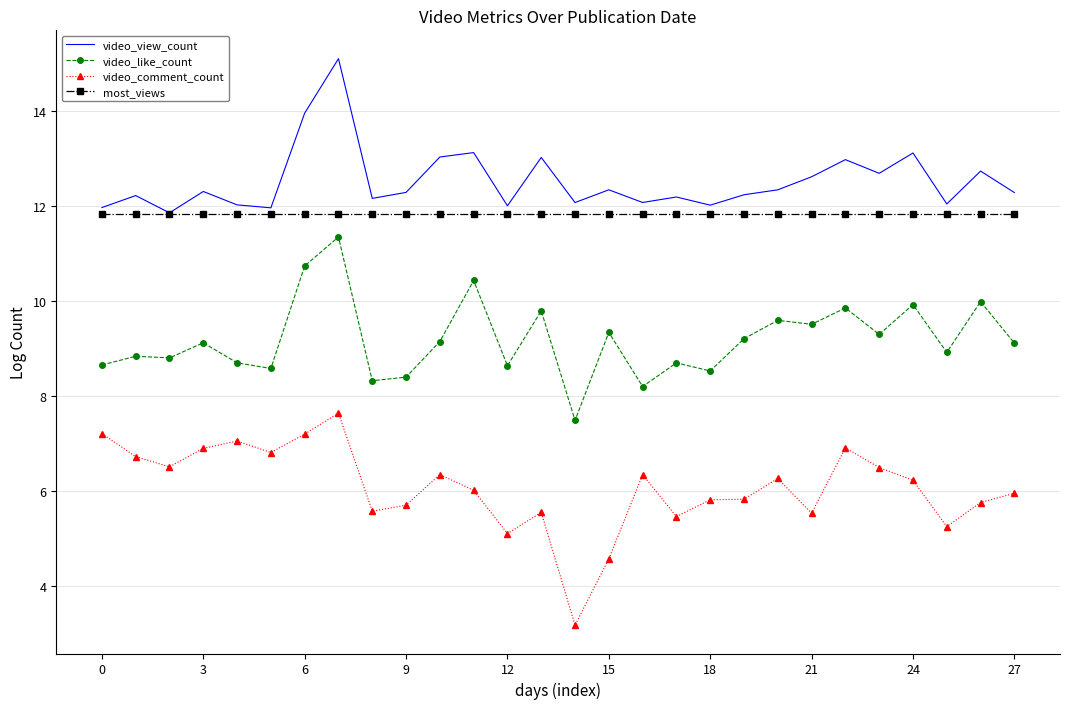

What is the lowest value of the most_views series?

11.8